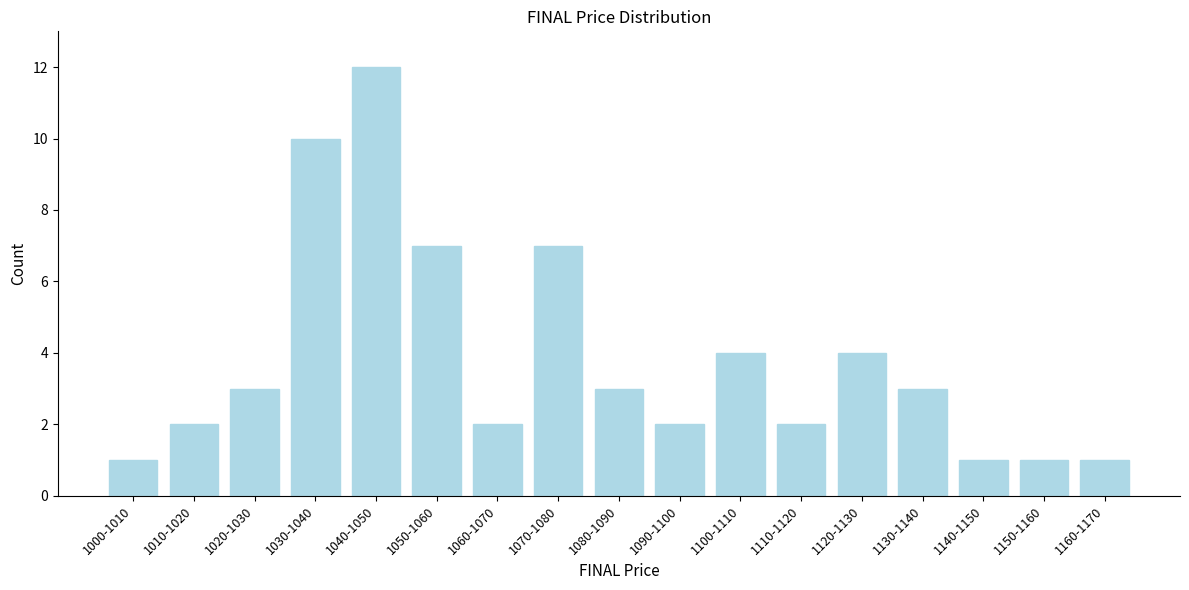

Reading left to right, what are all the values shown in this chart?

1	2	3	10	12	7	2	7	3	2	4	2	4	3	1	1	1